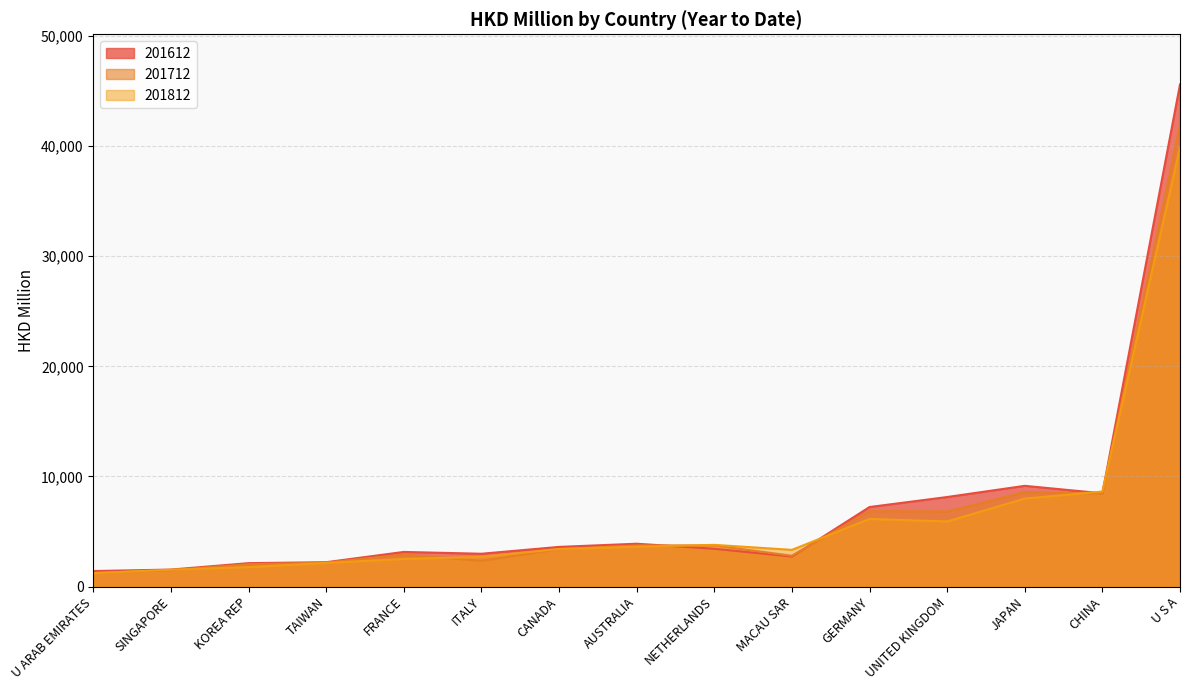

How many lines are shown in the chart?

3